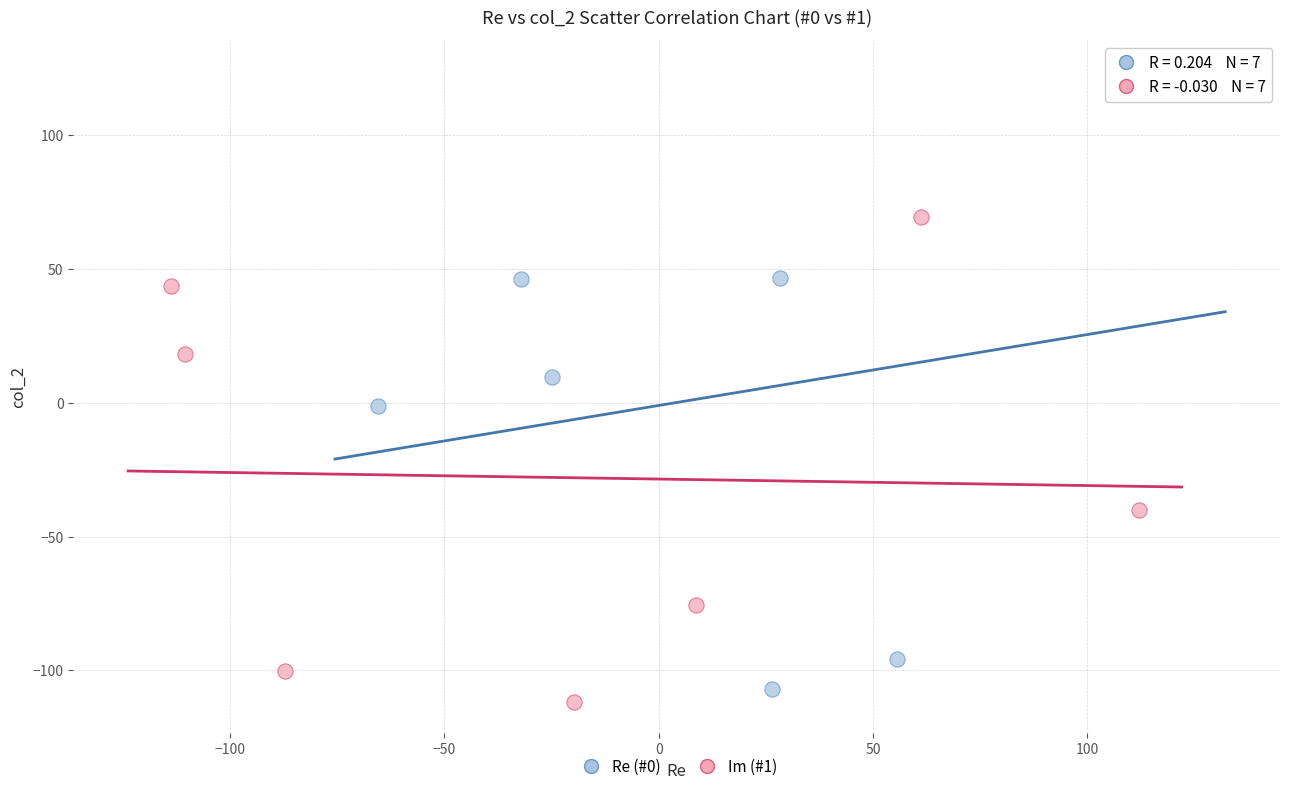

Which series reaches the maximum Y coordinate?

Re (#0)